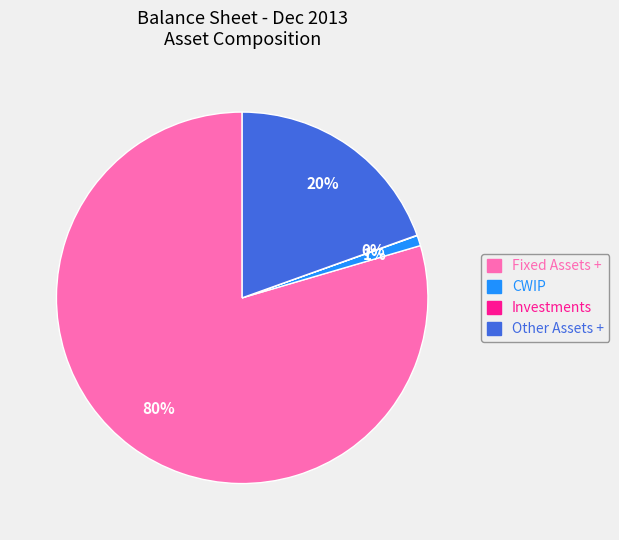

What is the majority slice?

Fixed Assets +